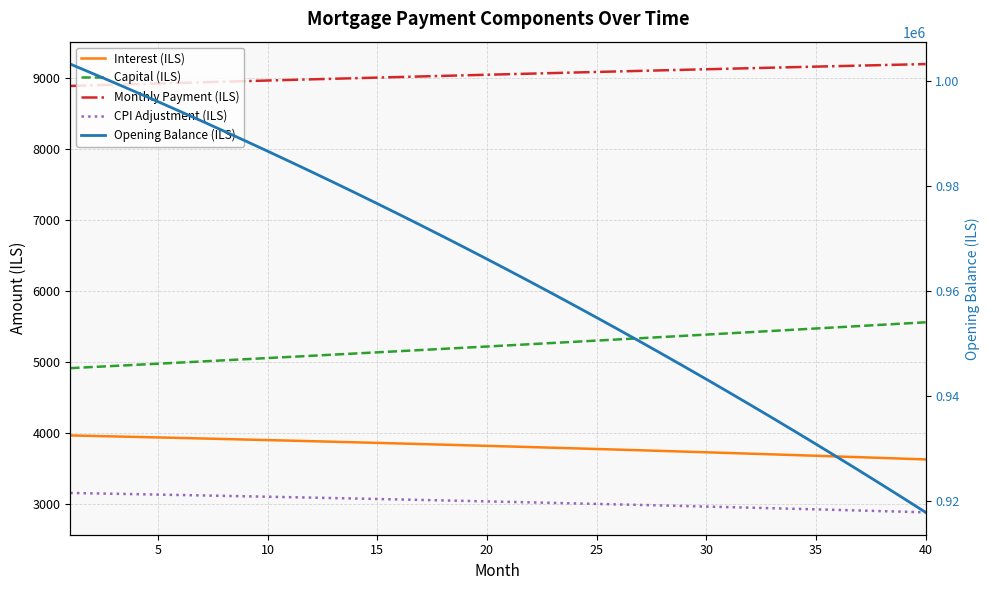

Count the number of data series in this chart.

5